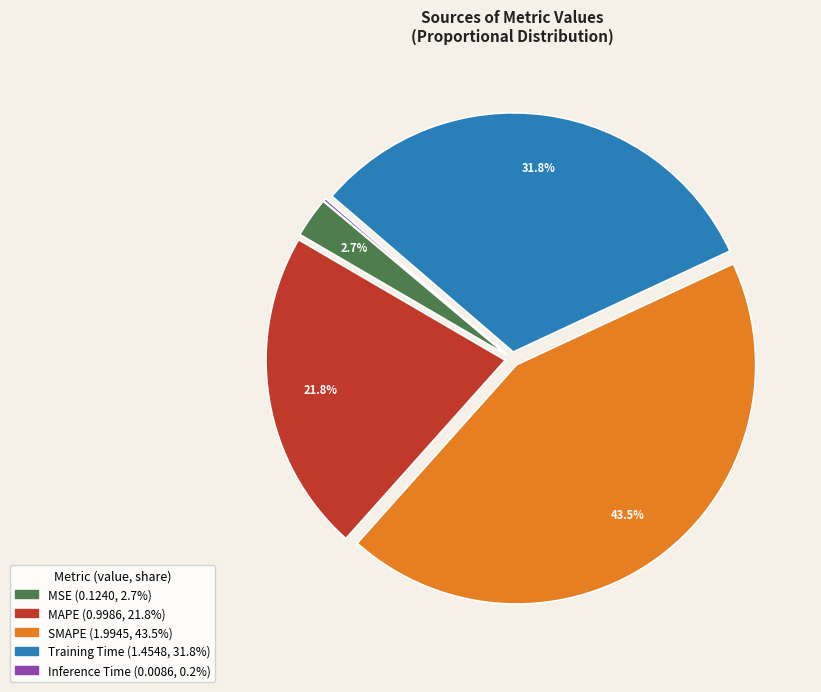

Combined, what portion of the pie is Training Time and SMAPE?

75.3%